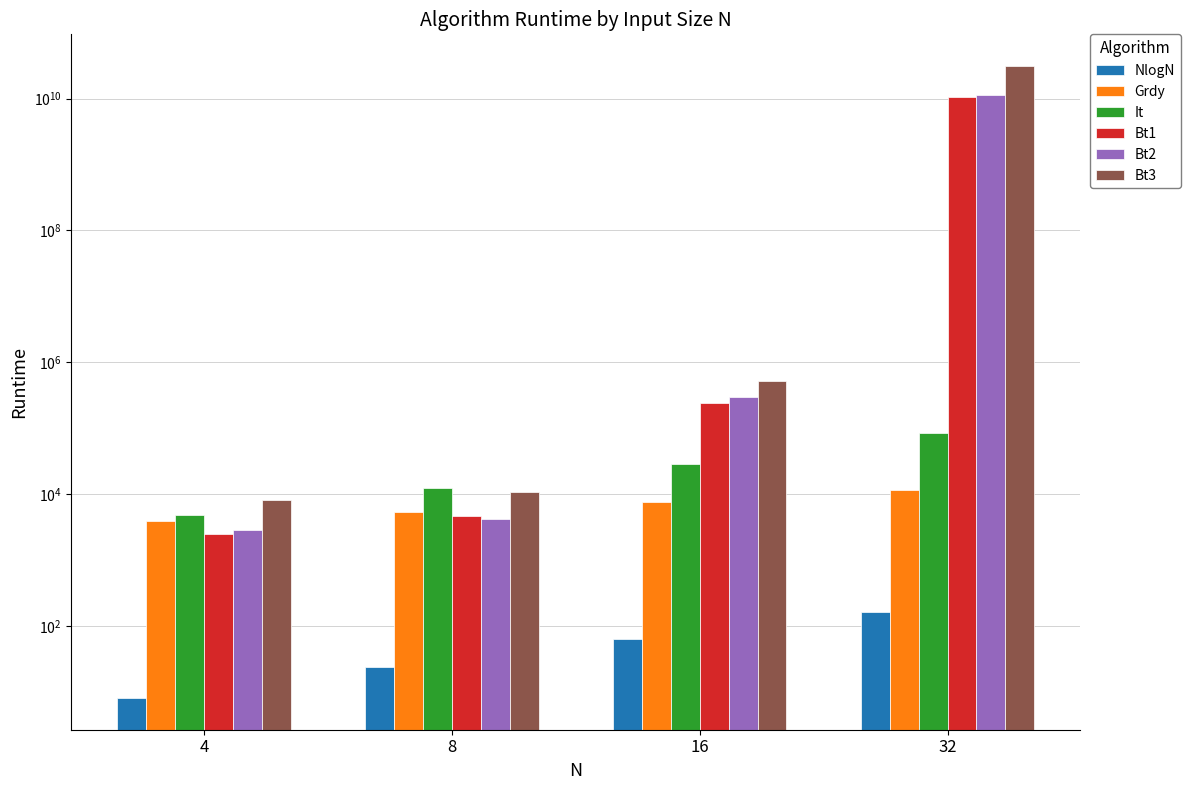

What is the difference between the maximum and minimum values in the It series?

80000